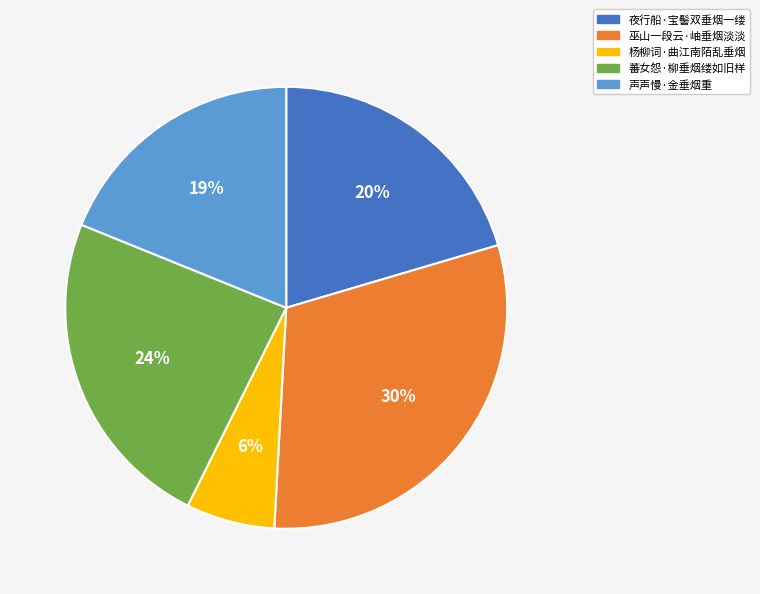

Do 声声慢·金垂烟重 and 蕃女怨·柳垂烟缕如旧样 together represent more than half of the pie?

No